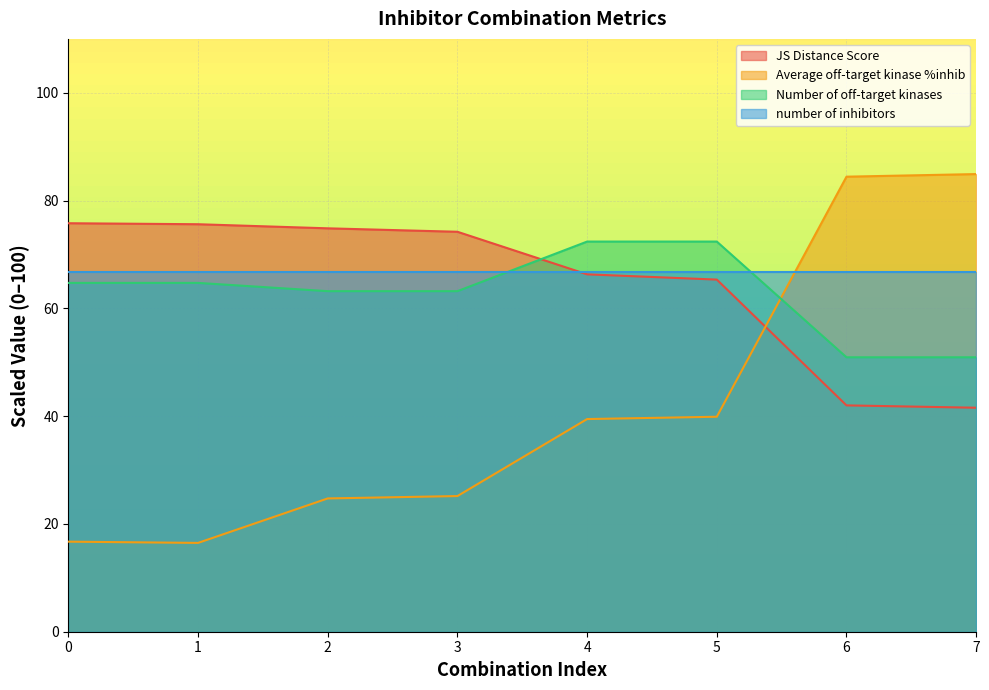

What is the minimum value for JS Distance Score?

41.6